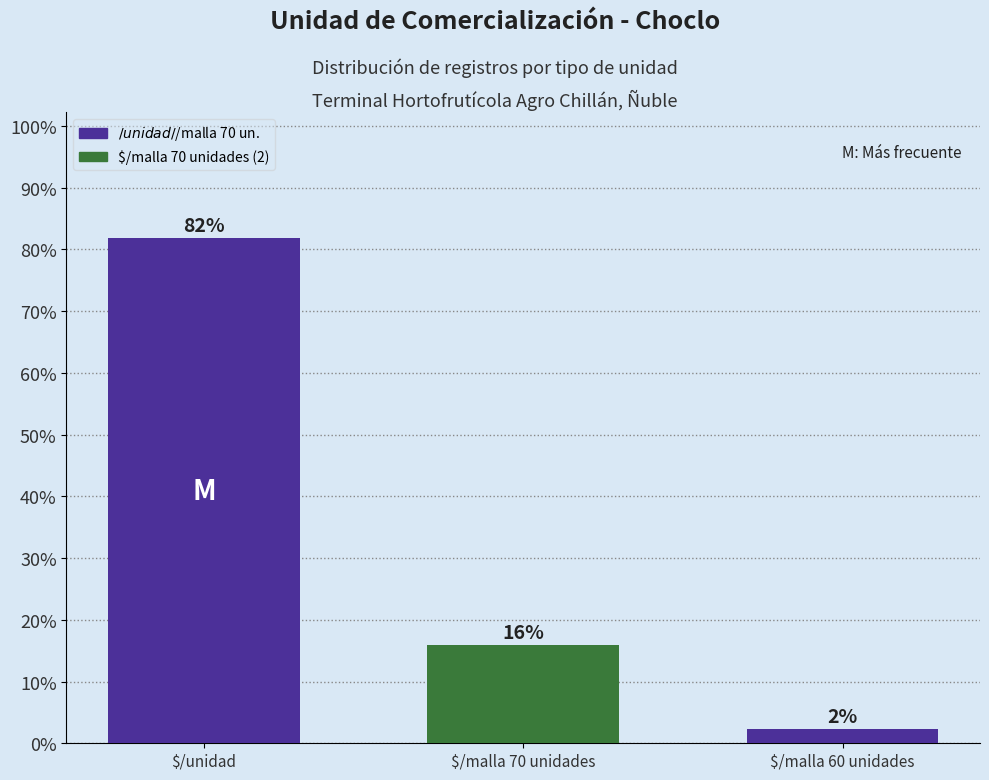

What value does the data have at $/malla 60 unidades?

2.3